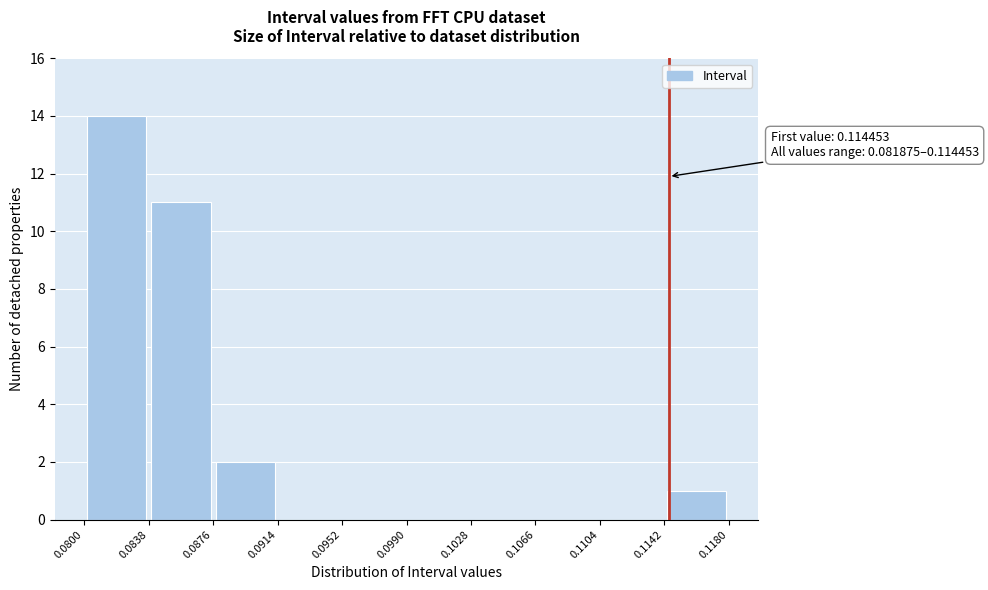

Which range on the x-axis has the tallest bar?

0.0800 to 0.0838